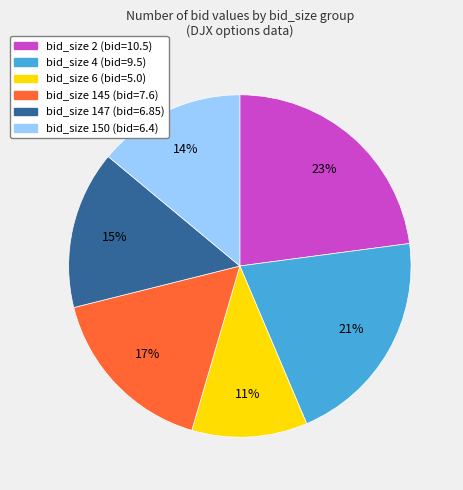

What is the largest slice in the pie chart?

bid_size 2